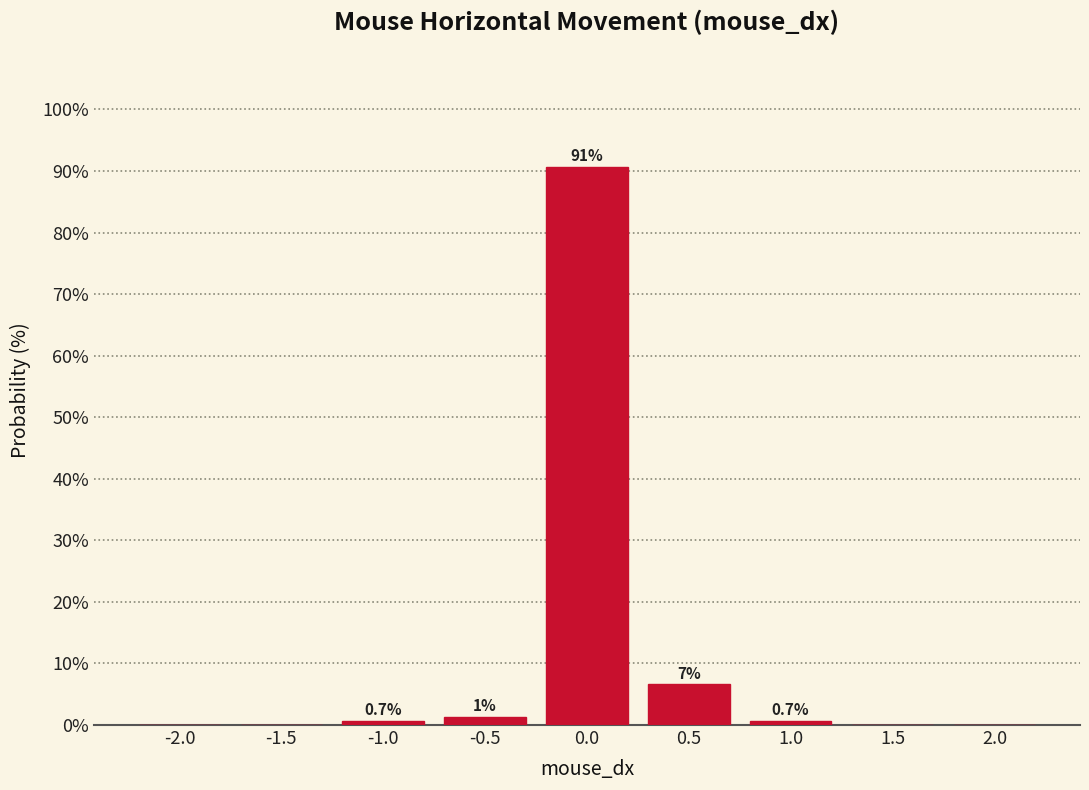

Which range on the x-axis has the tallest bar?

-0.25 to 0.25